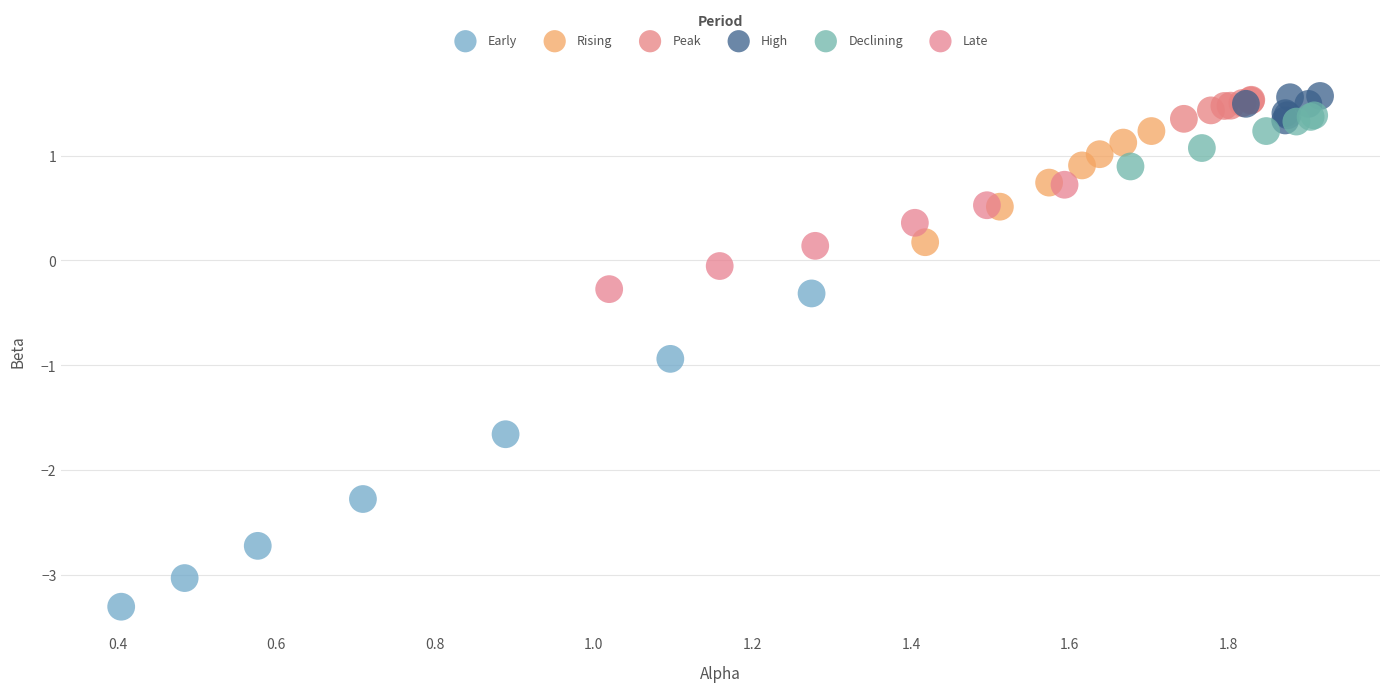

Which series reaches the minimum Y coordinate?

Early